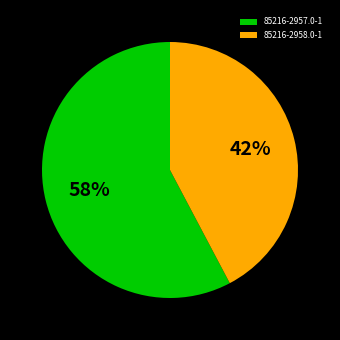

To the nearest percent, what portion does 85216-2958.0-1 represent?

42%